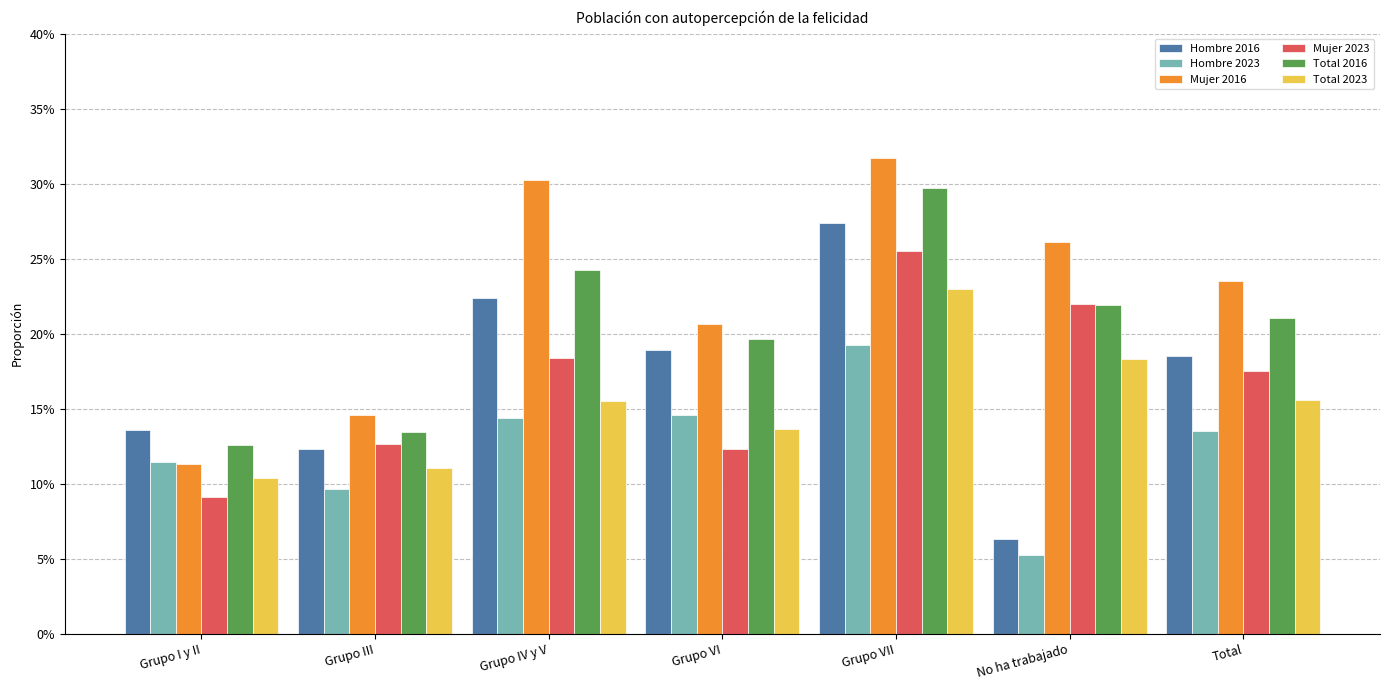

What is the total value across all series at Grupo III?

0.7